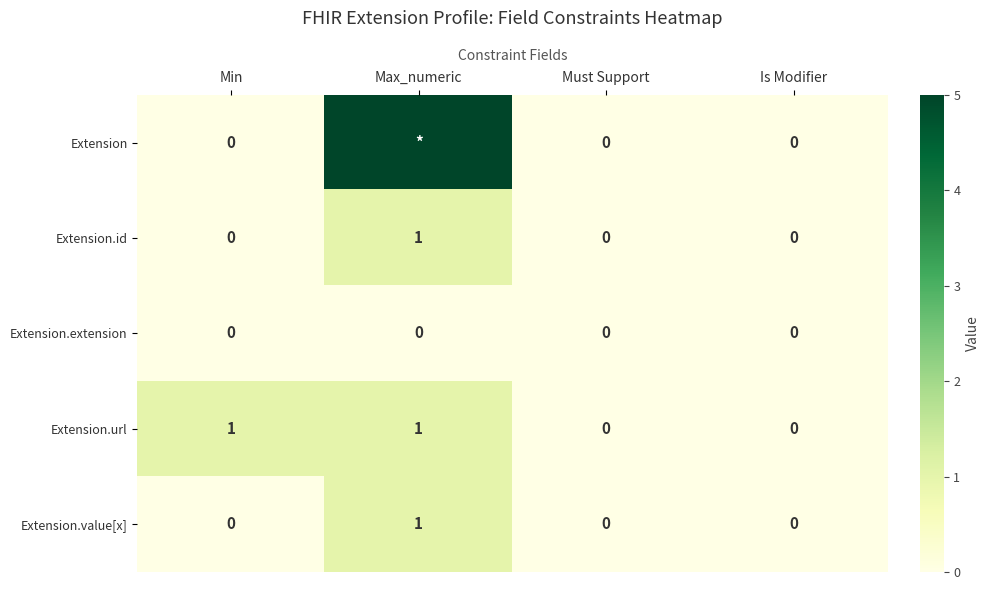

Count the number of categories in the chart.

4